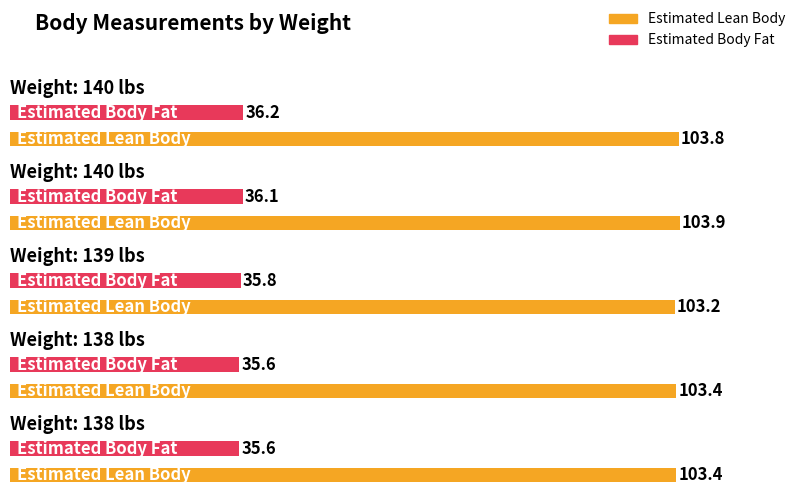

At which label is Estimated Lean Body closest to 103?

139